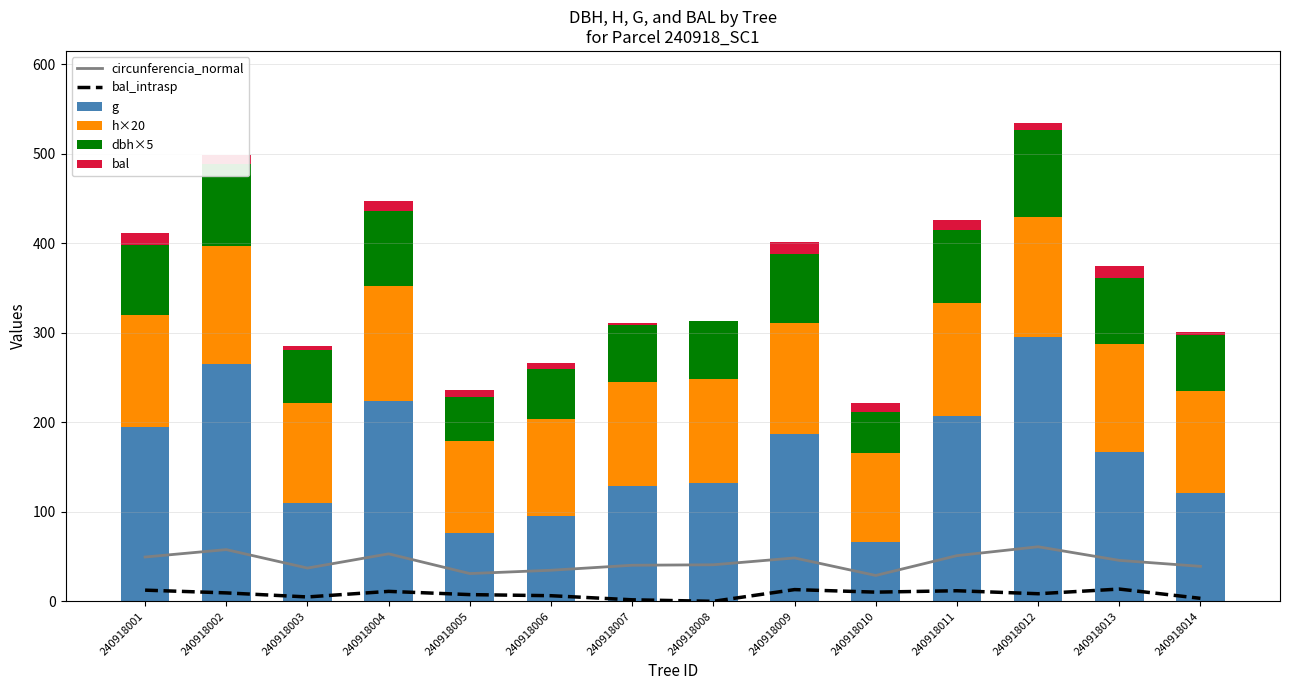

Which has a higher value, 240918003 or 240918013?

240918013